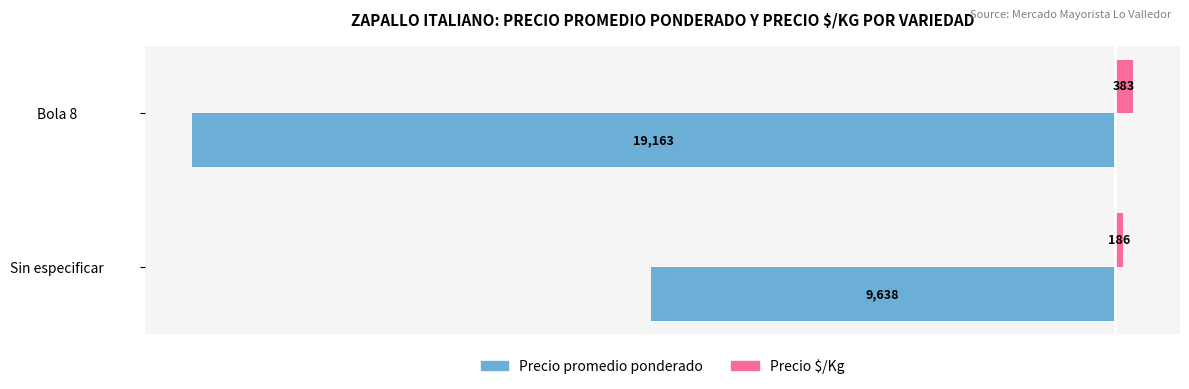

The value of Precio promedio ponderado at Bola 8 is -33247. True or false?

False